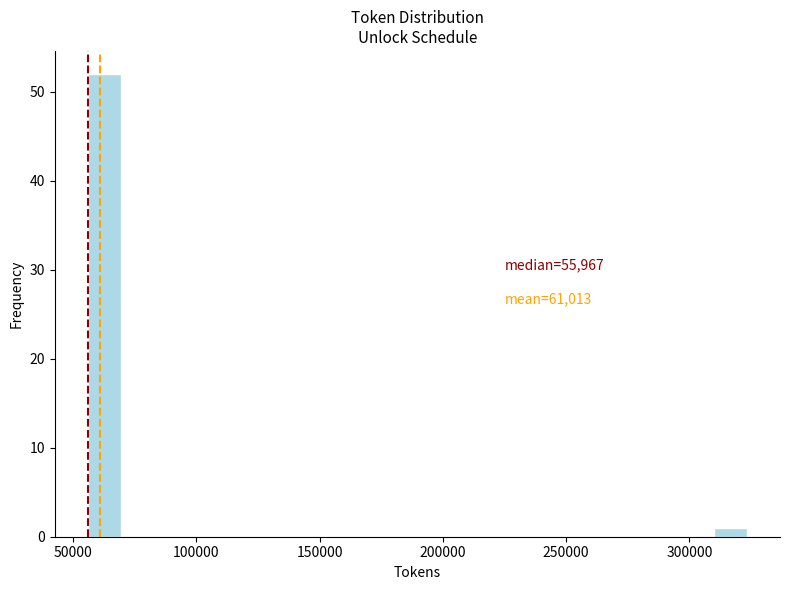

Read against the x-axis, roughly where is the centre of the tallest bar?

65000